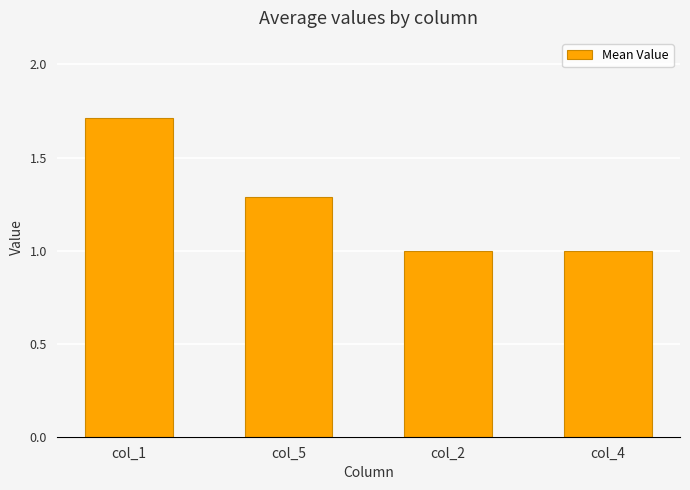

What is the sum of the values at col_1 and col_4?

2.7